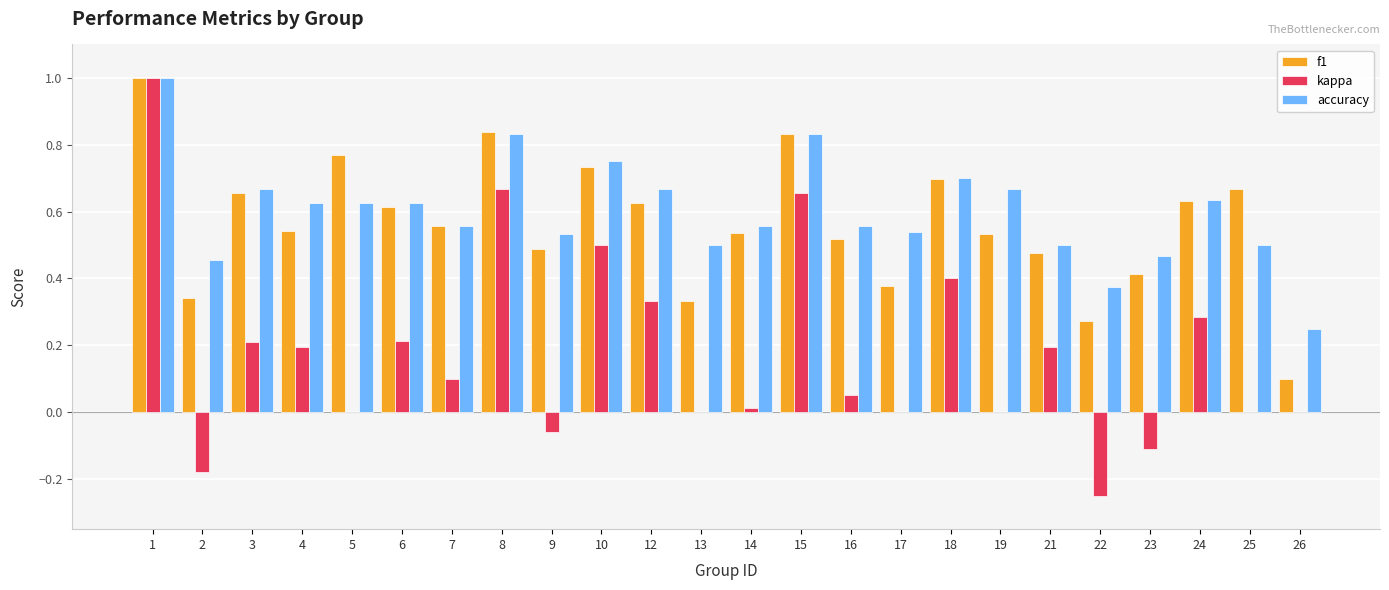

What is the sum of all accuracy values?

14.4